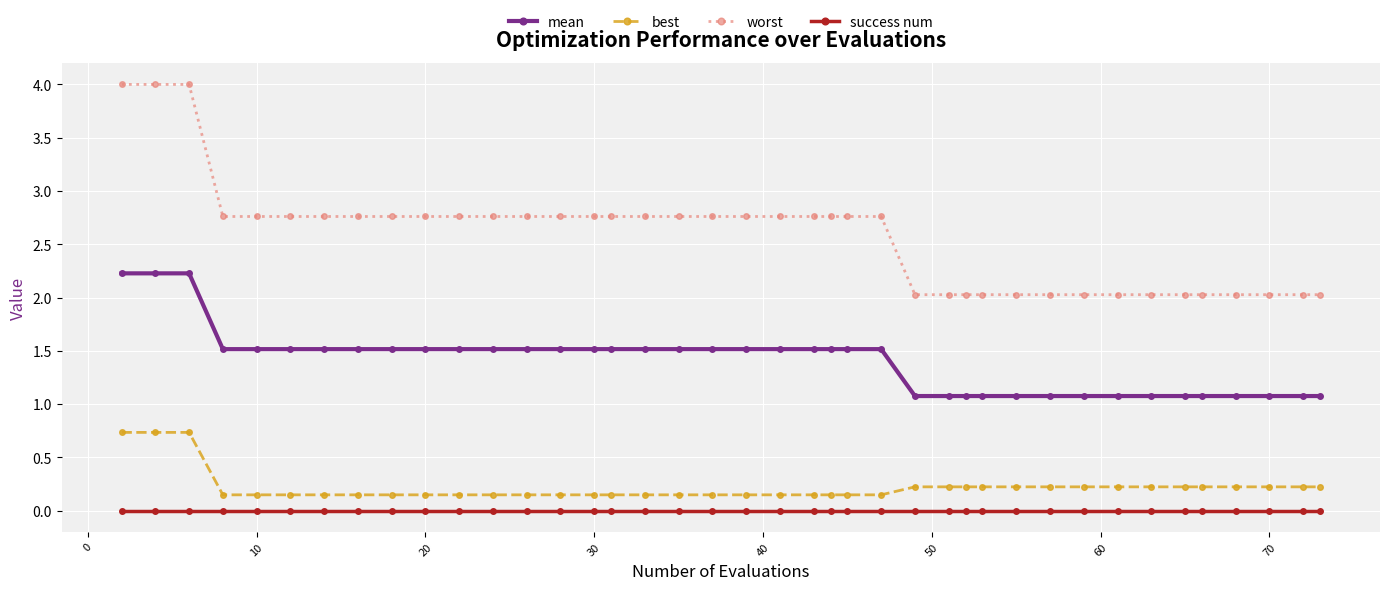

True or false: mean and success num cross at least once.

False